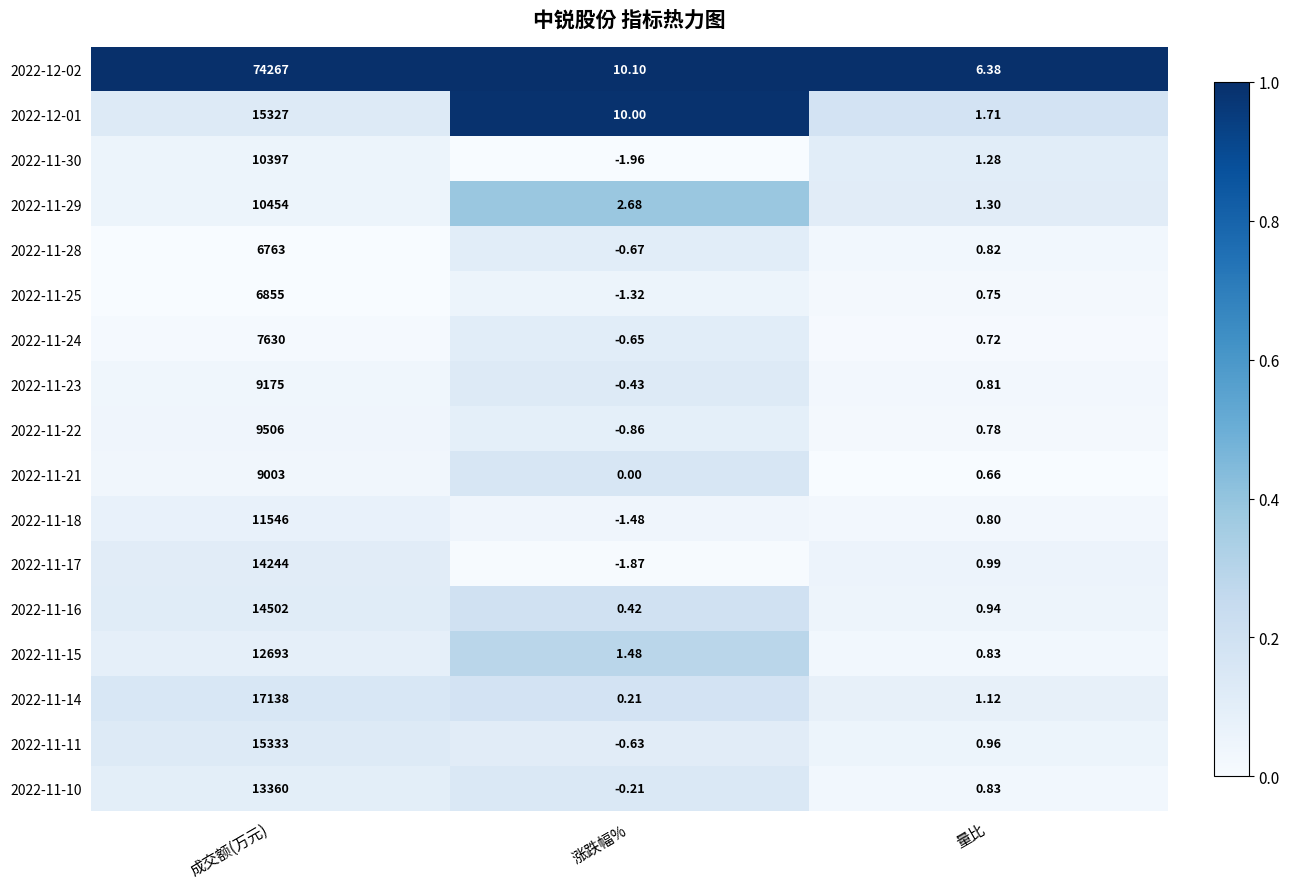

At which label does 2022-11-22 first exceed 0?

成交额(万元)